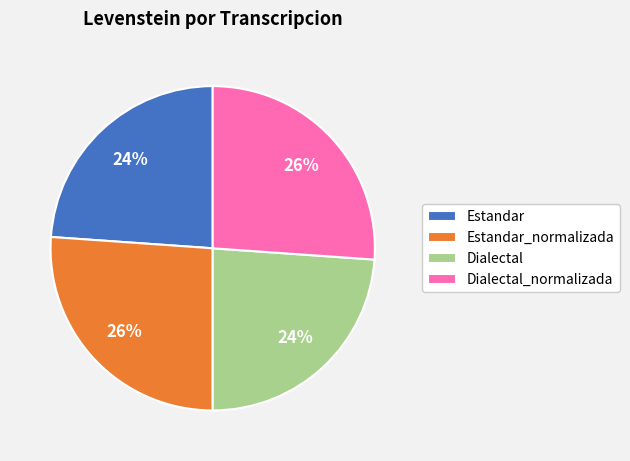

Is it true that Estandar_normalizada is 19% of the pie?

False